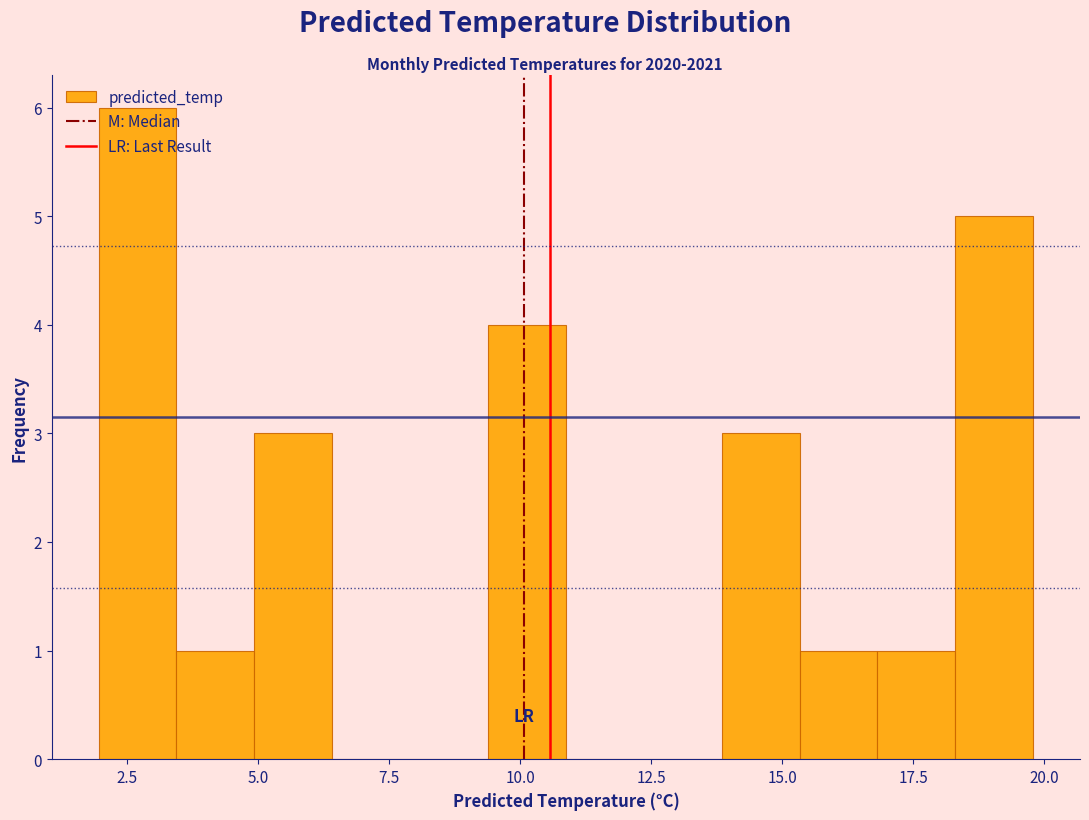

Around what value on the x-axis is the tallest bar? Give the approximate position of its centre, as read against the axis.

2.5